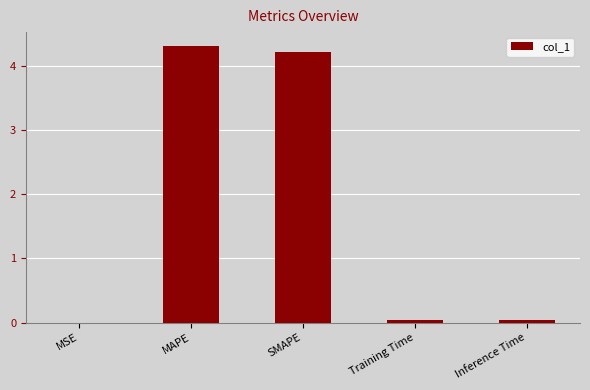

True or false: the data shows 4.2 at SMAPE.

True